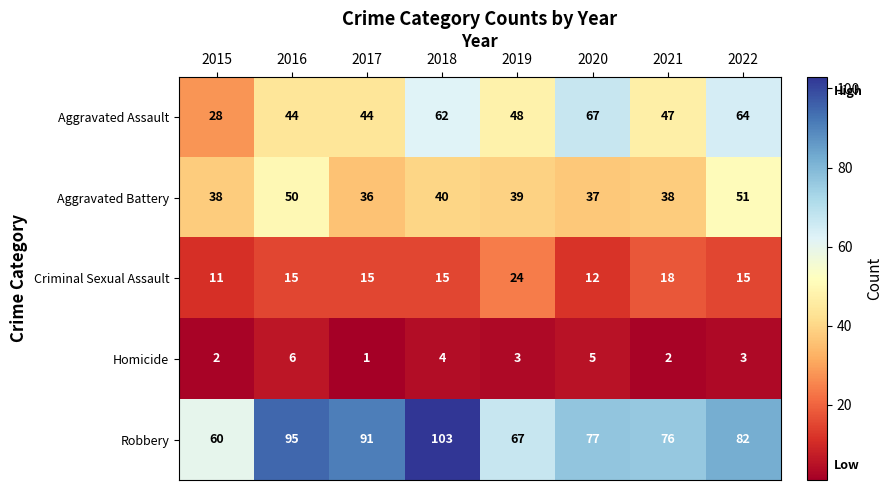

What is the sum of all Homicide values?

26